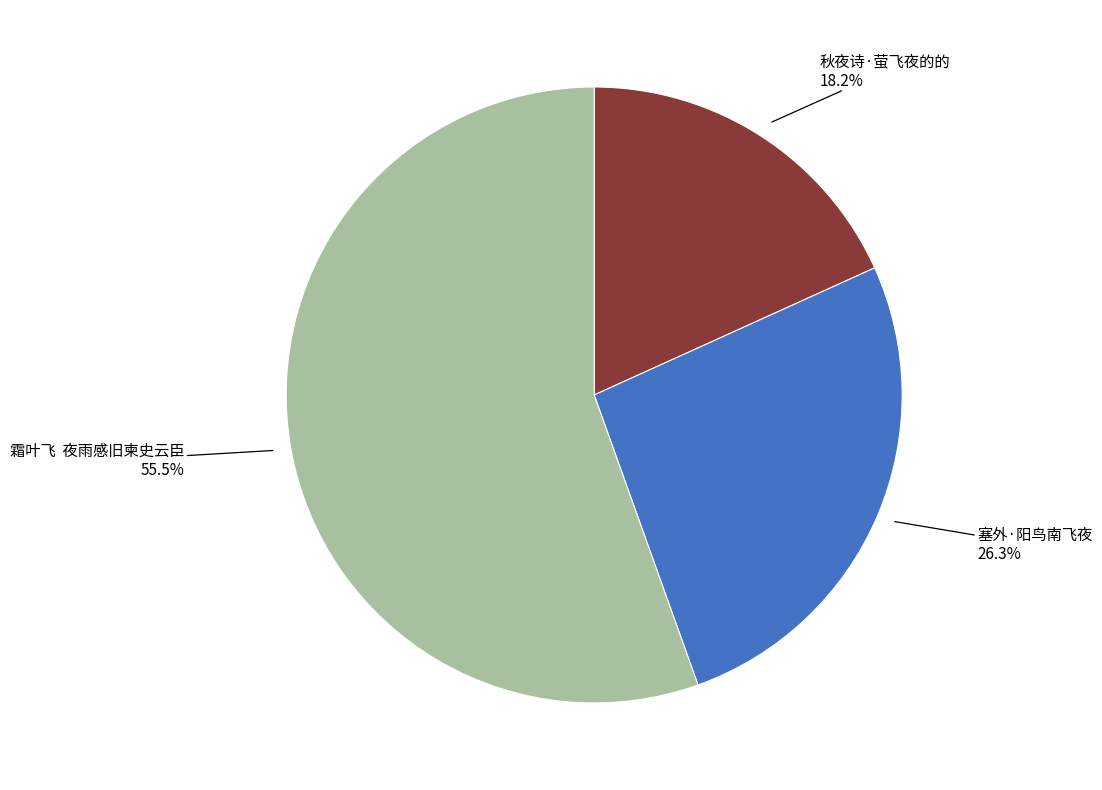

Which has a higher value, 秋夜诗·萤飞夜的的 or 霜叶飞 夜雨感旧柬史云臣?

霜叶飞 夜雨感旧柬史云臣